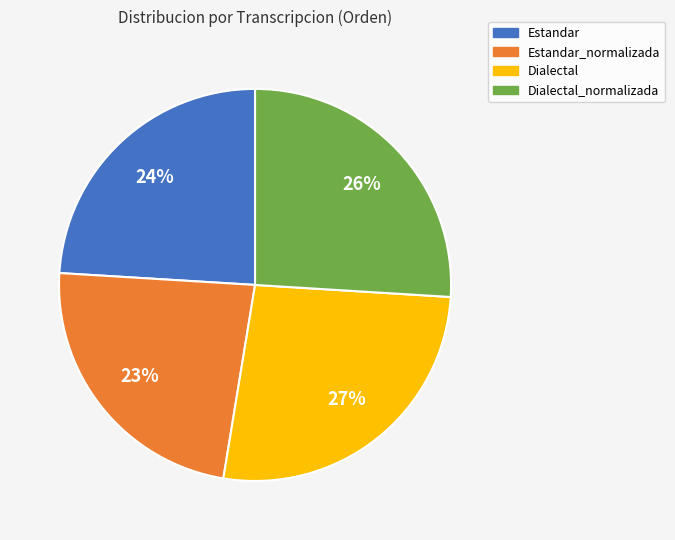

True or false: Dialectal accounts for 20% of the total.

False